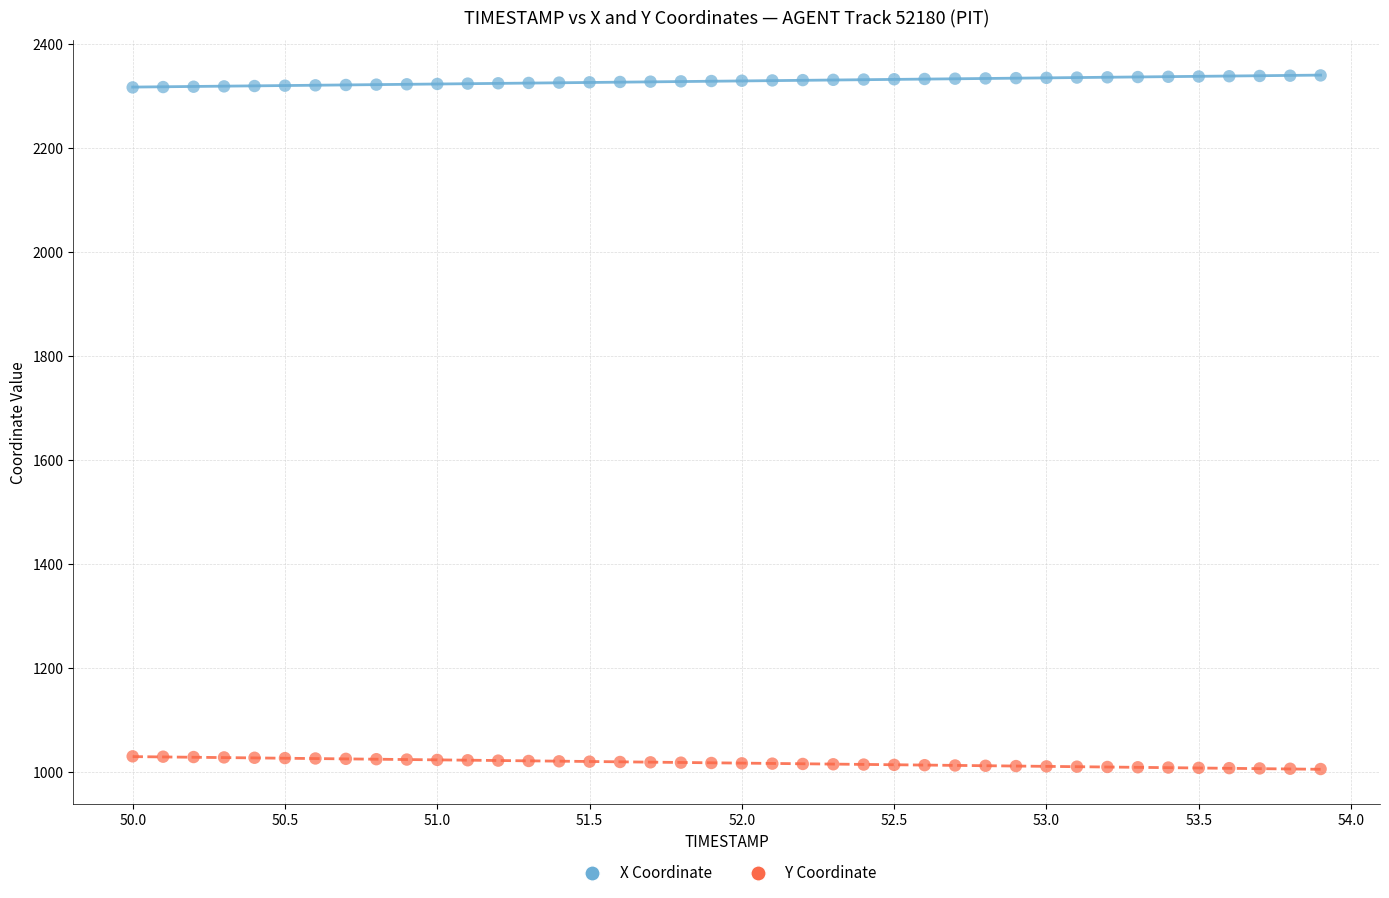

Across all data points, what is the range of Y values (max minus min)?

1333.5